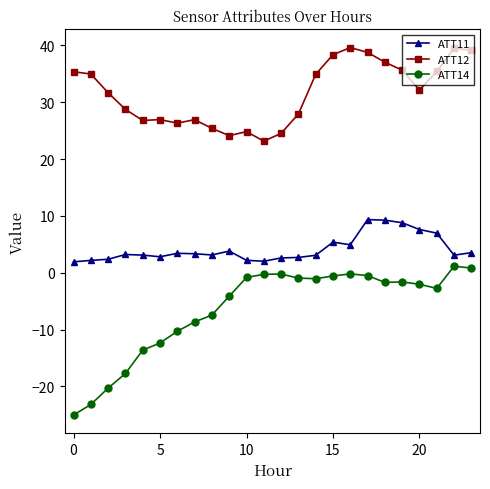

Rank the series by their average value, from highest to lowest.

ATT12, ATT11, ATT14